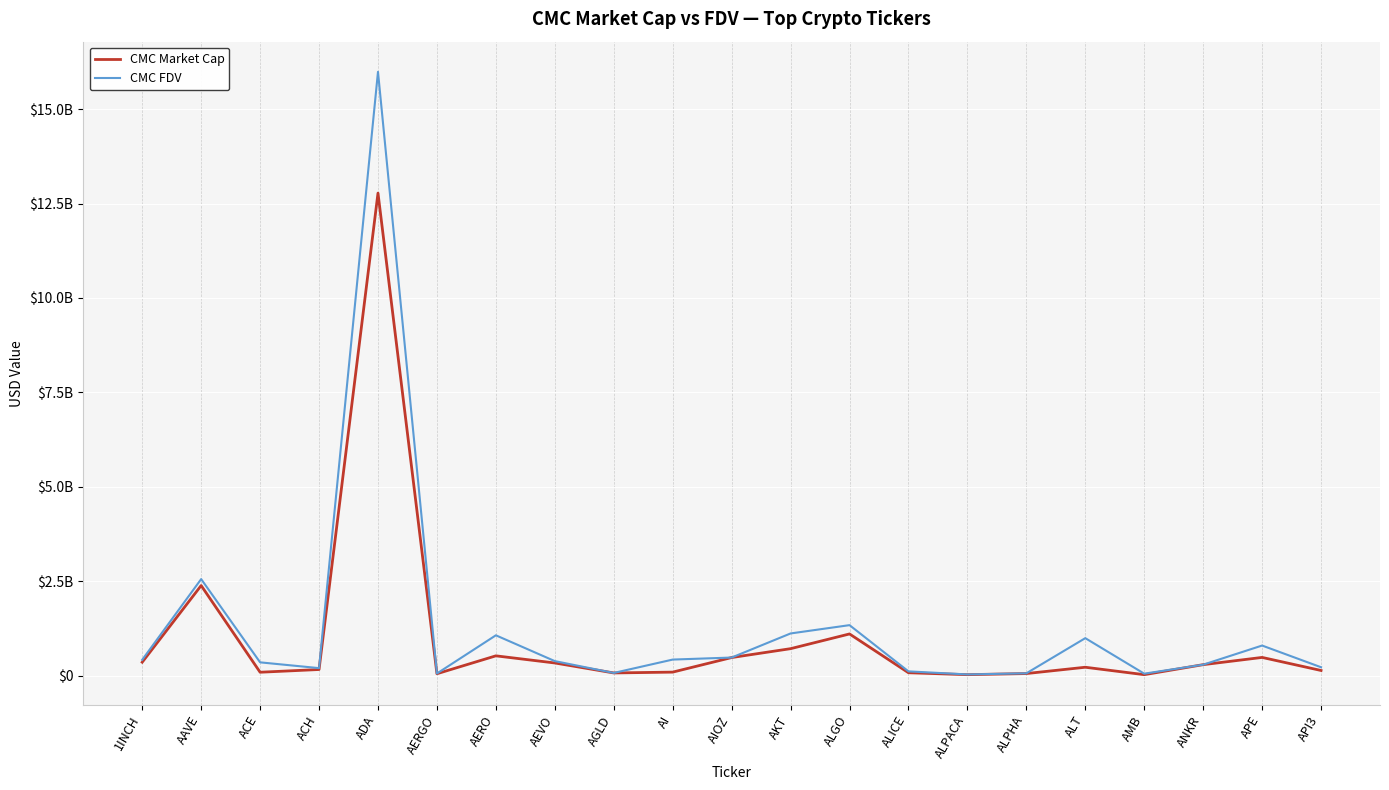

At which label does CMC Market Cap first exceed 221402326?

1INCH